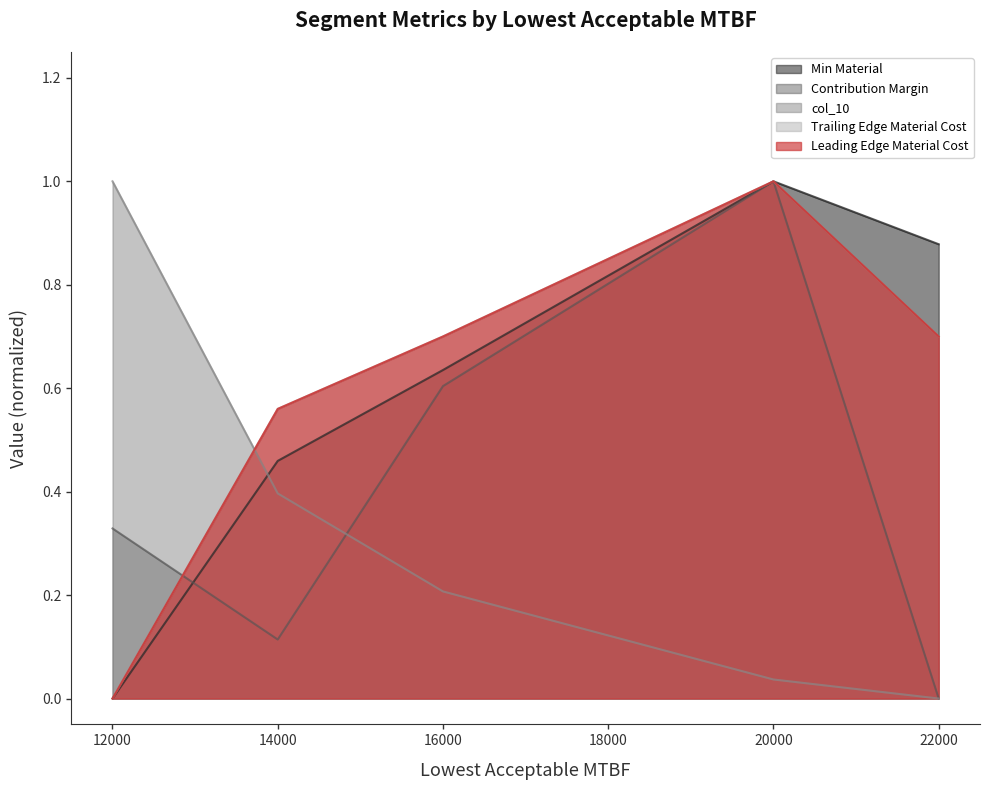

How many times do Trailing Edge Material Cost and col_10 cross each other?

1